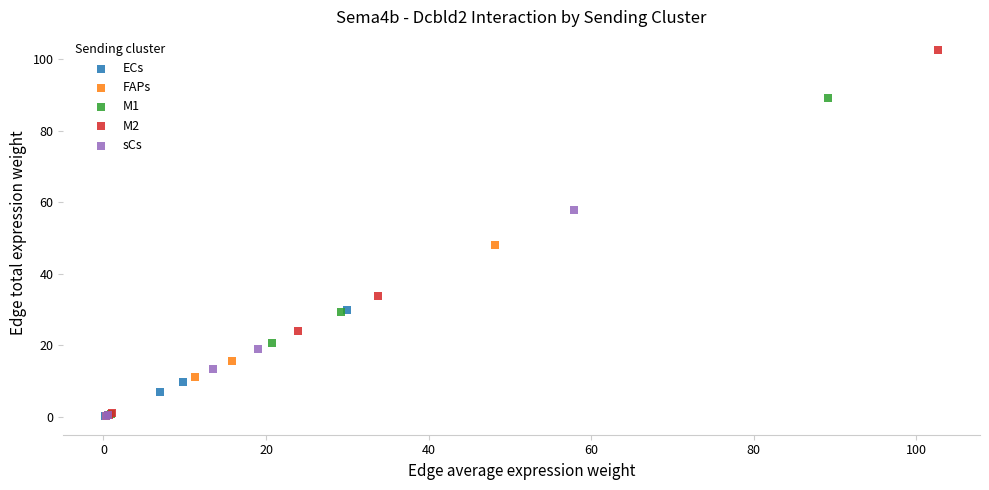

Which series has the largest Y range (max minus min)?

M2